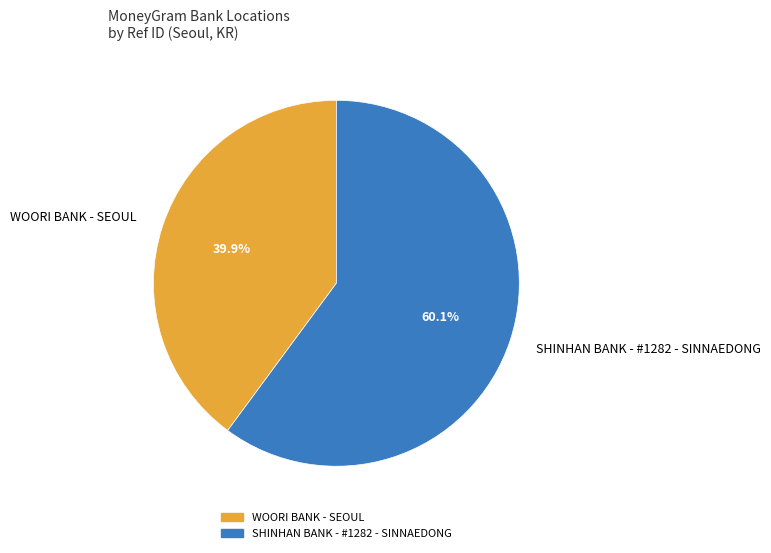

Which category has the smallest portion of the pie?

WOORI BANK - SEOUL